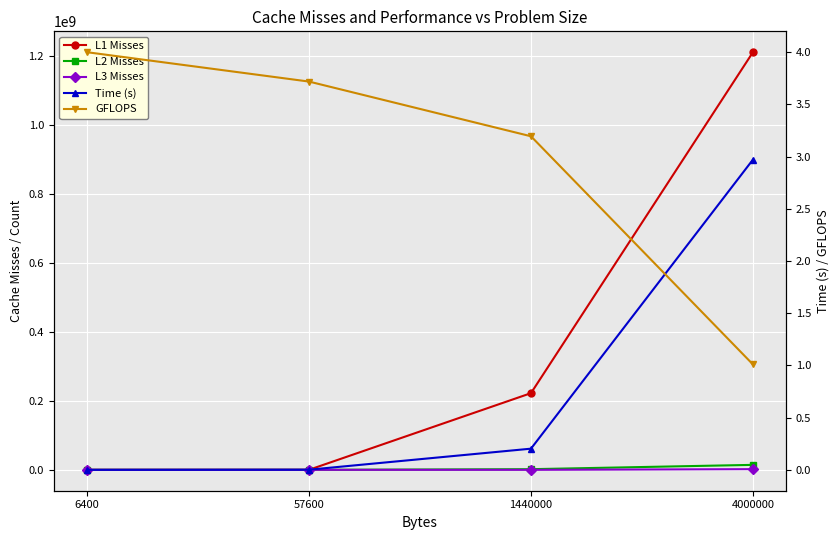

Is the value of L1 Misses at 6400 greater than the value of L2 Misses at 6400?

Yes